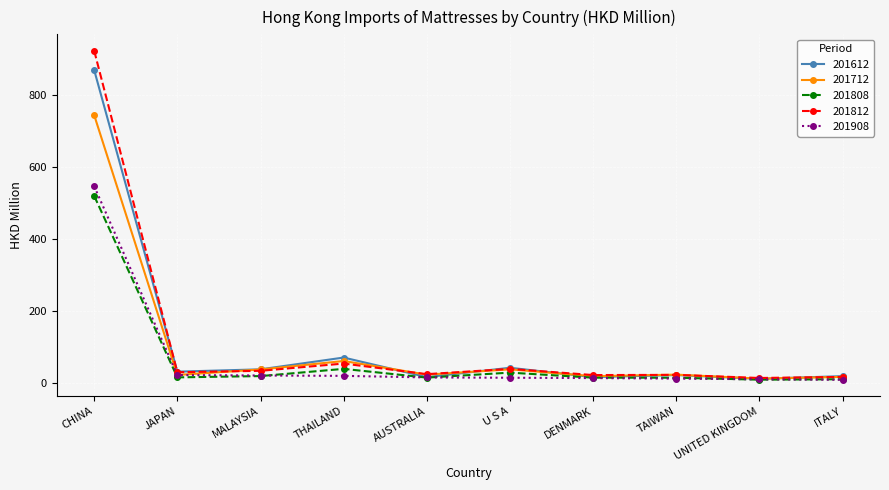

What is the minimum value for 201908?

9.6